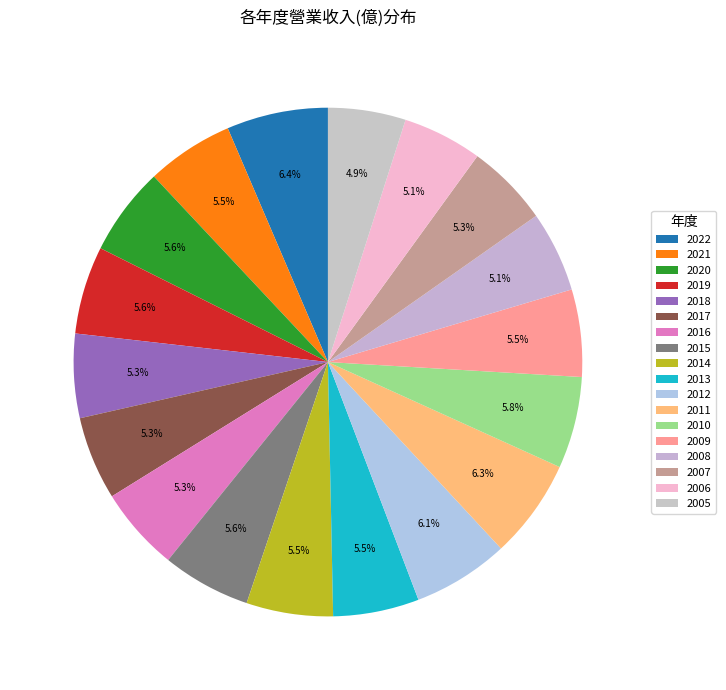

Is there a majority slice in this chart?

No